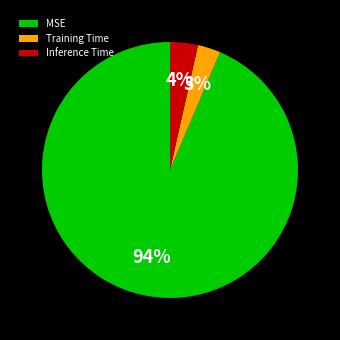

Rank the categories by value from highest to lowest.

MSE, Inference Time, Training Time